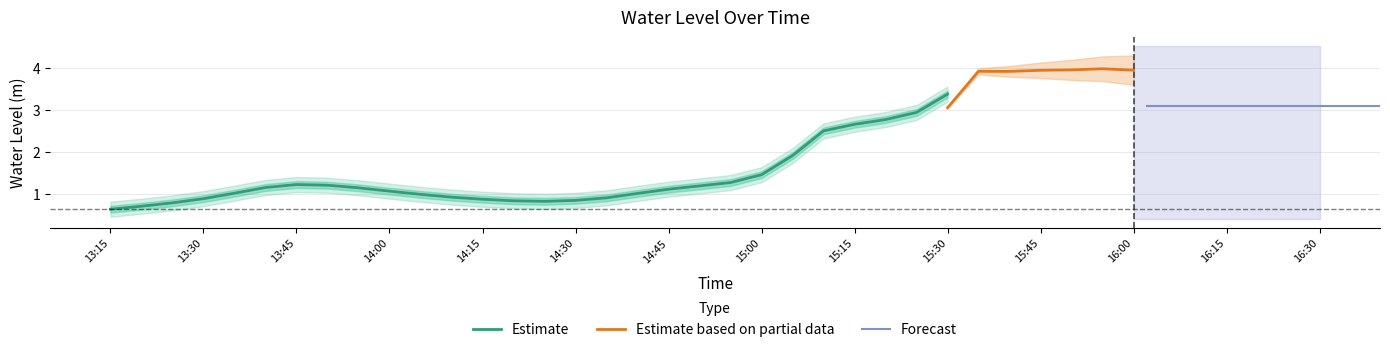

What is the highest value of the Estimate series?

3.4